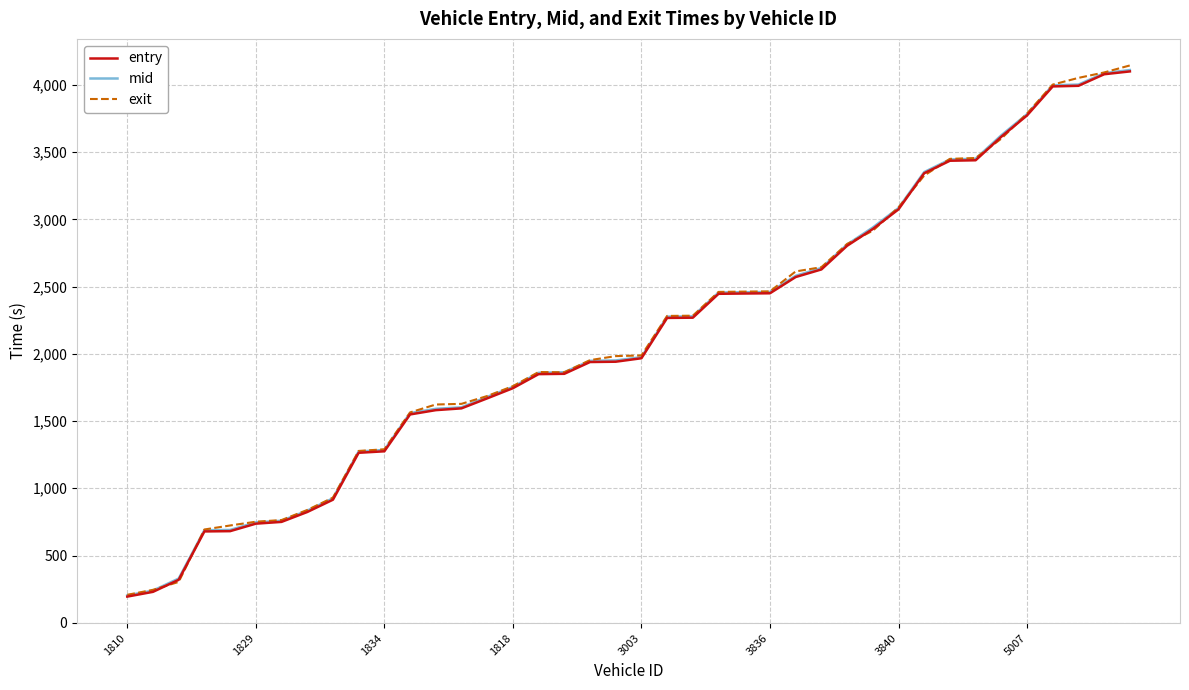

What is the minimum value for mid?

203.1